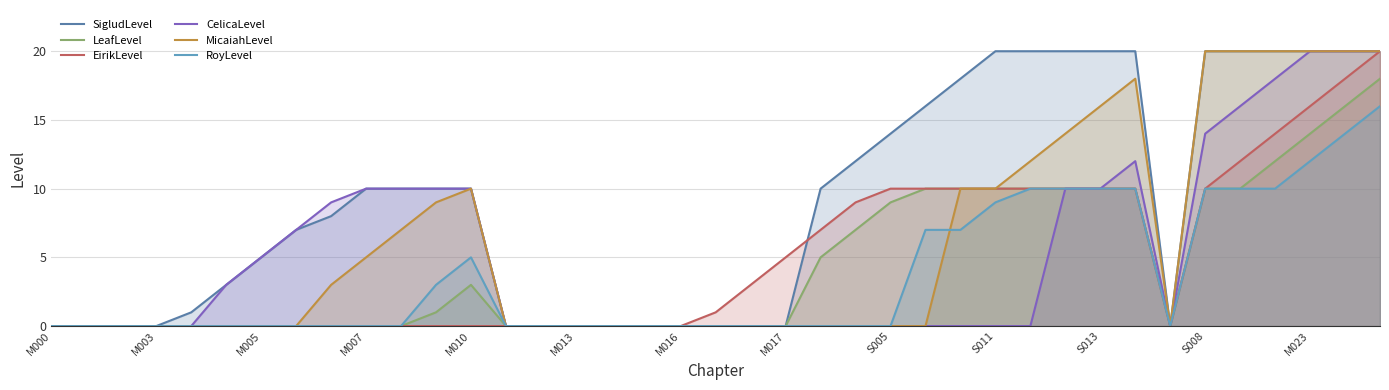

How many times do RoyLevel and MicaiahLevel cross each other?

1